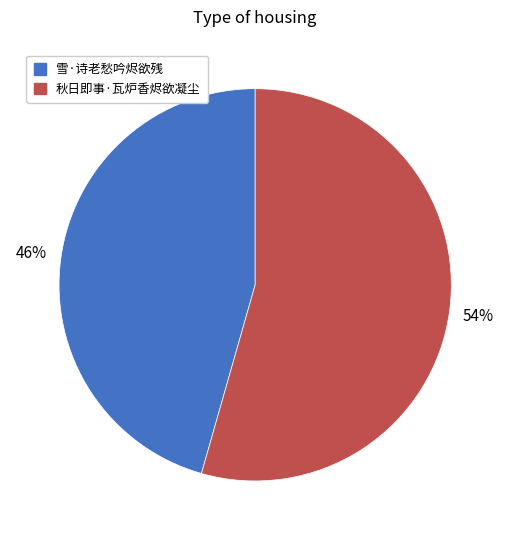

Which has a higher value, 雪·诗老愁吟烬欲残 or 秋日即事·瓦炉香烬欲凝尘?

秋日即事·瓦炉香烬欲凝尘